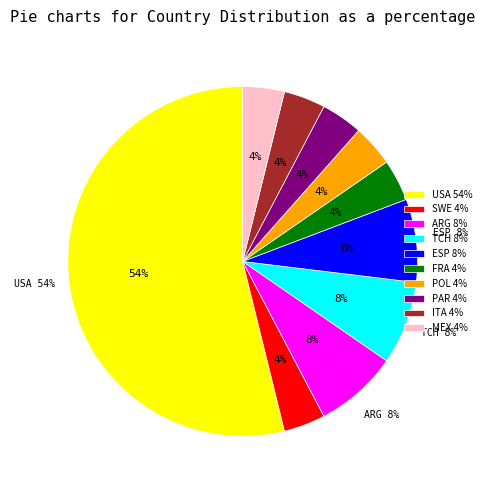

Which category has the biggest portion of the pie?

USA